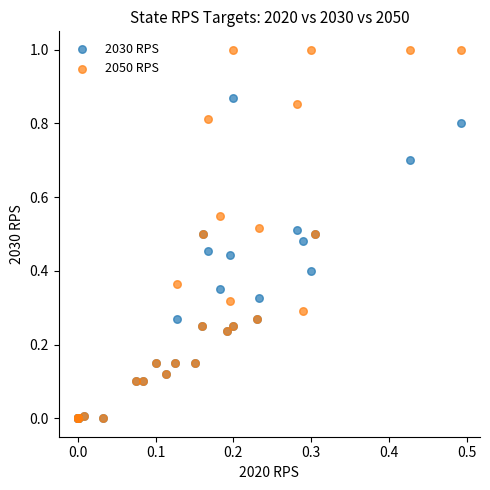

Which series has the largest Y range (max minus min)?

2050 RPS